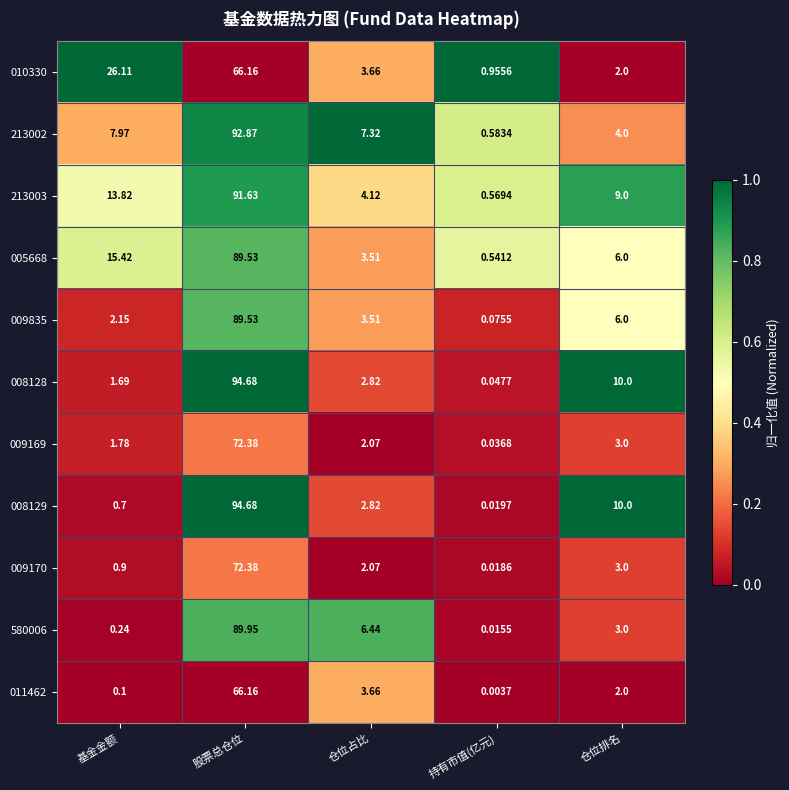

How many data points in 009835 are above 3?

3